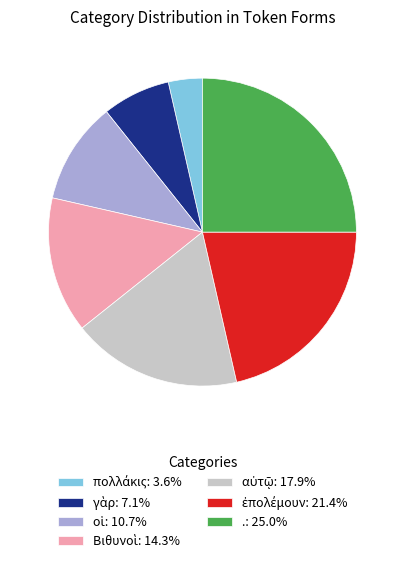

Is there a majority slice in this chart?

No